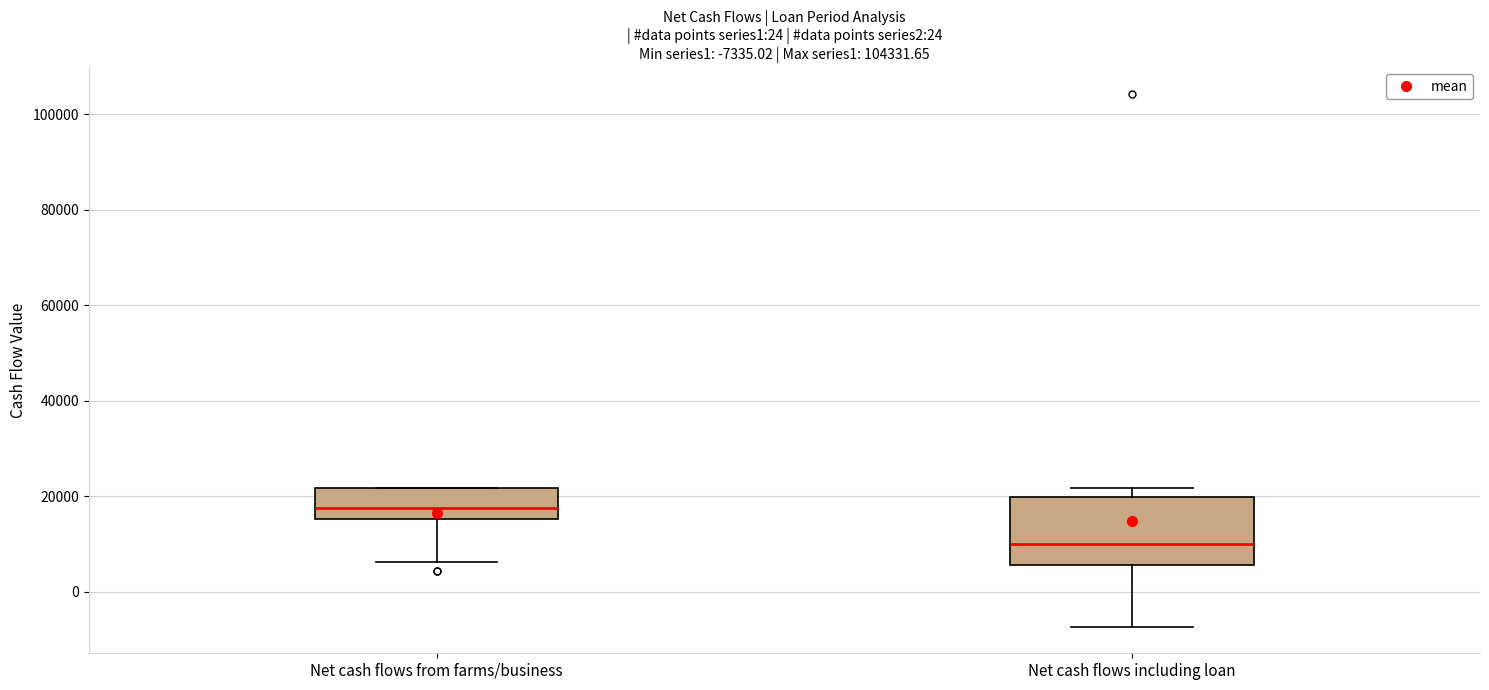

Which box is the tallest, from its lower edge to its upper edge?

Net cash flows including loan